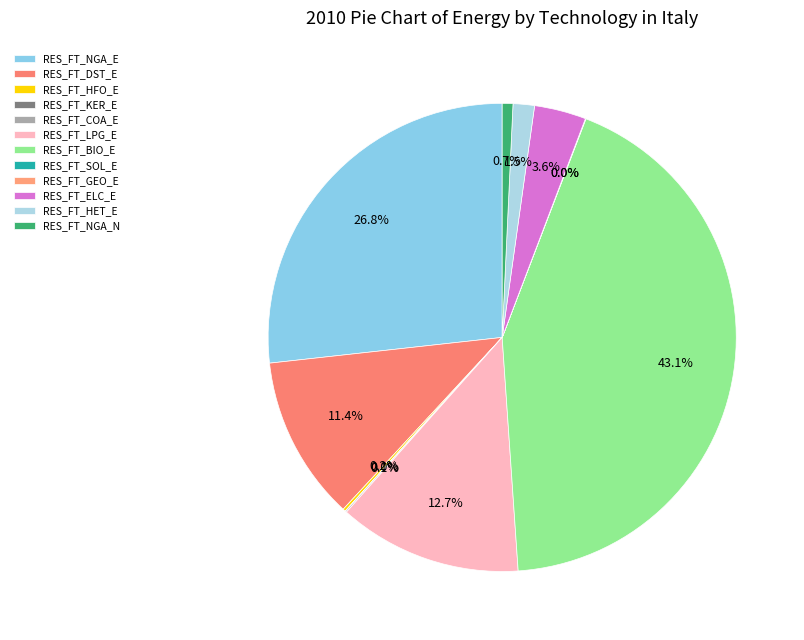

What is the change in value from RES_FT_LPG_E to RES_FT_BIO_E?

+9201.4